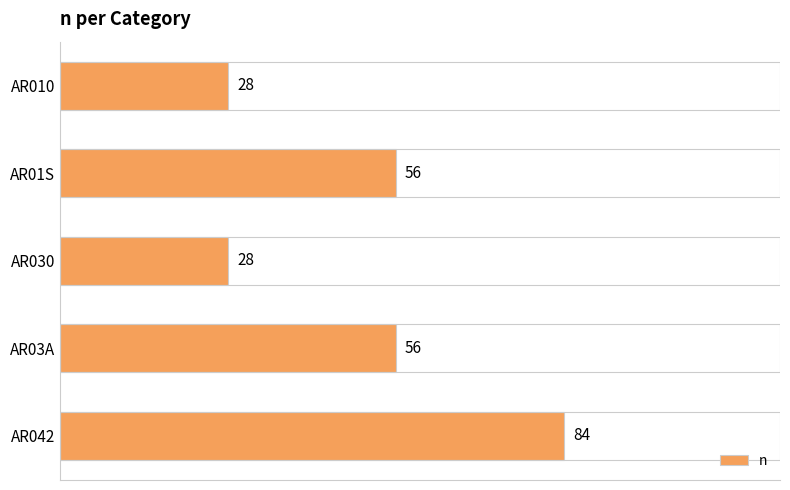

What is the approximate value at AR01S?

56